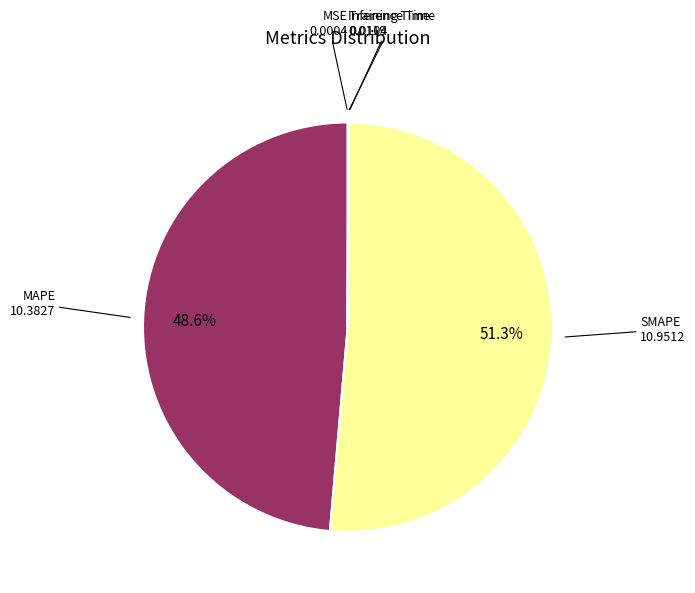

What is the largest slice in the pie chart?

SMAPE